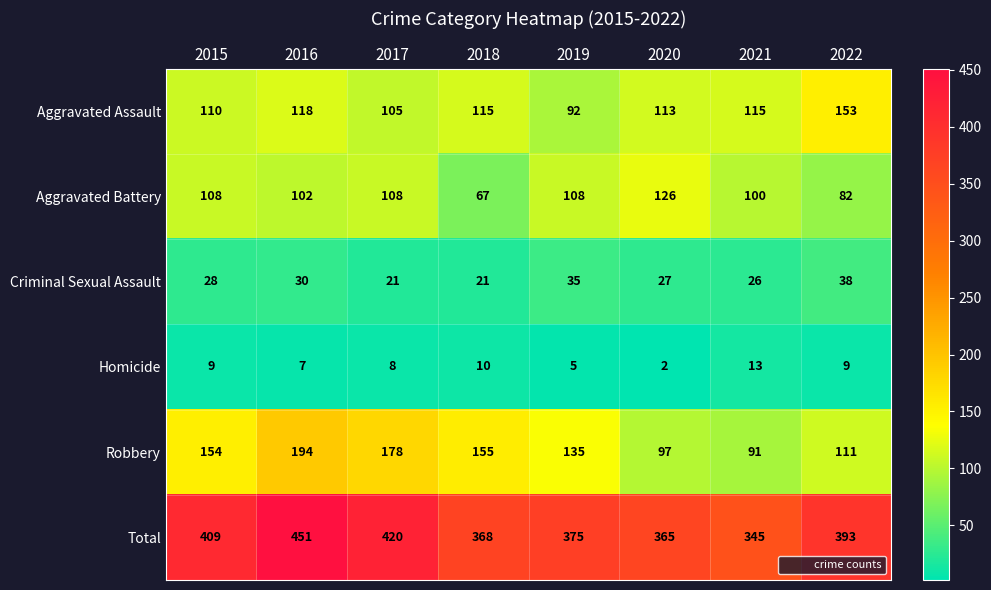

At how many categories does at least one series exceed 225?

8